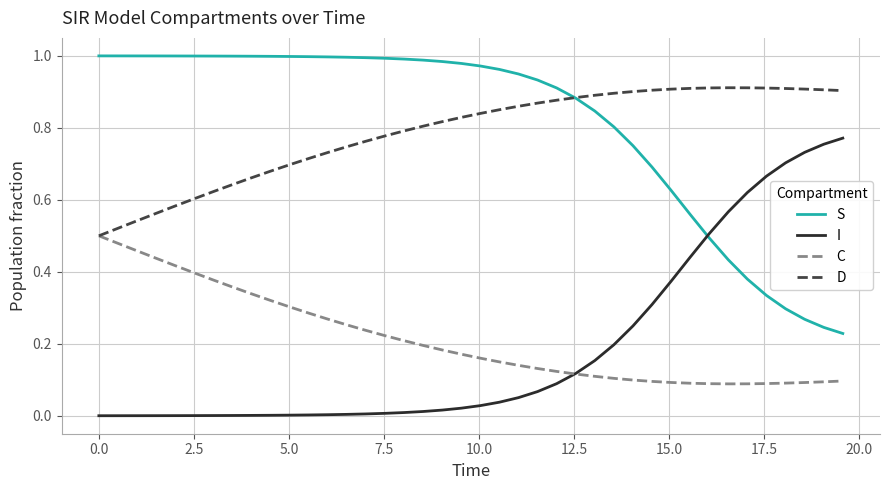

List the series in order of their peak value, highest first.

S, D, I, C